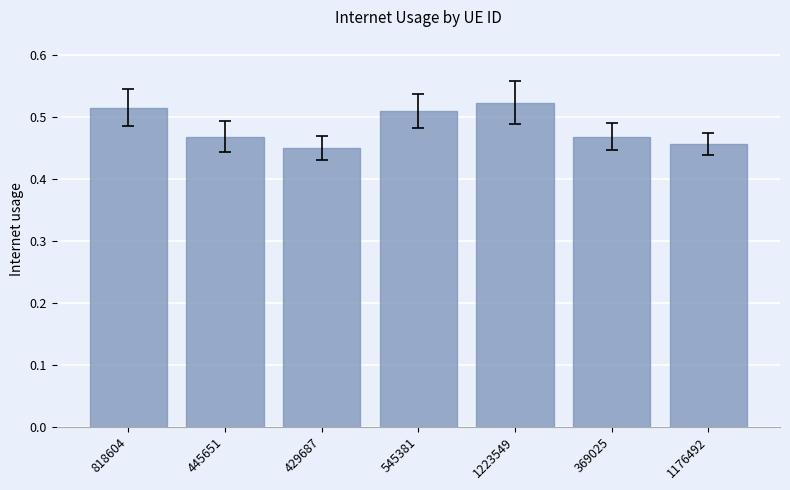

Which category has the highest value across all series?

1223549